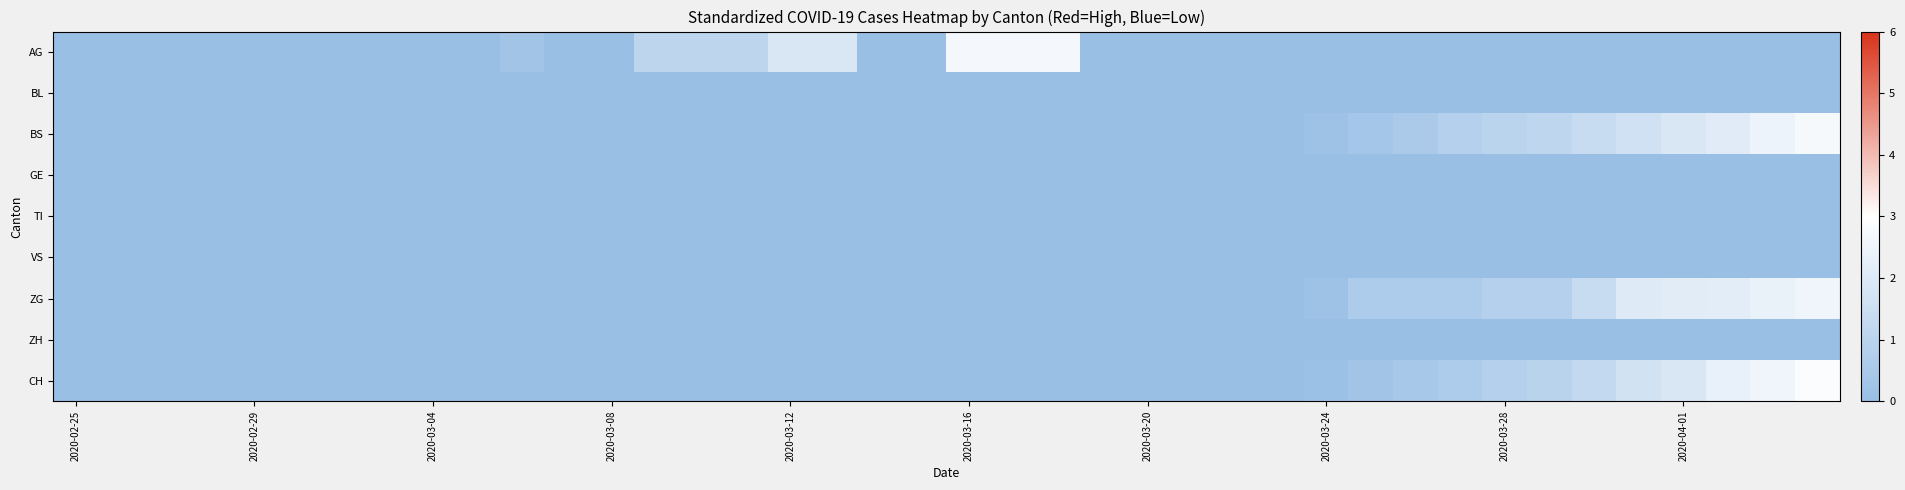

Count the number of data series in this chart.

9